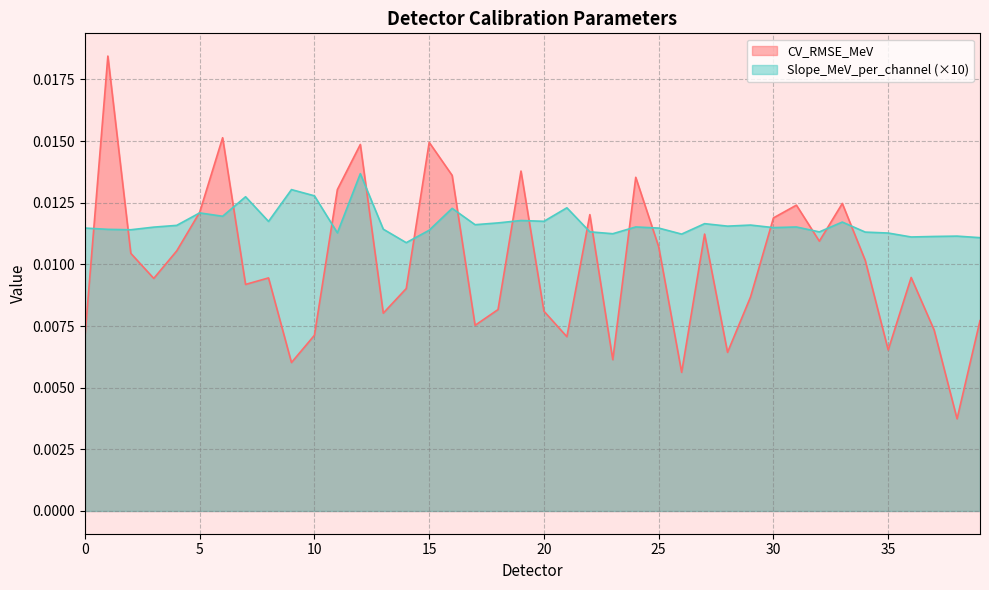

Which series has the widest spread of values?

CV_RMSE_MeV